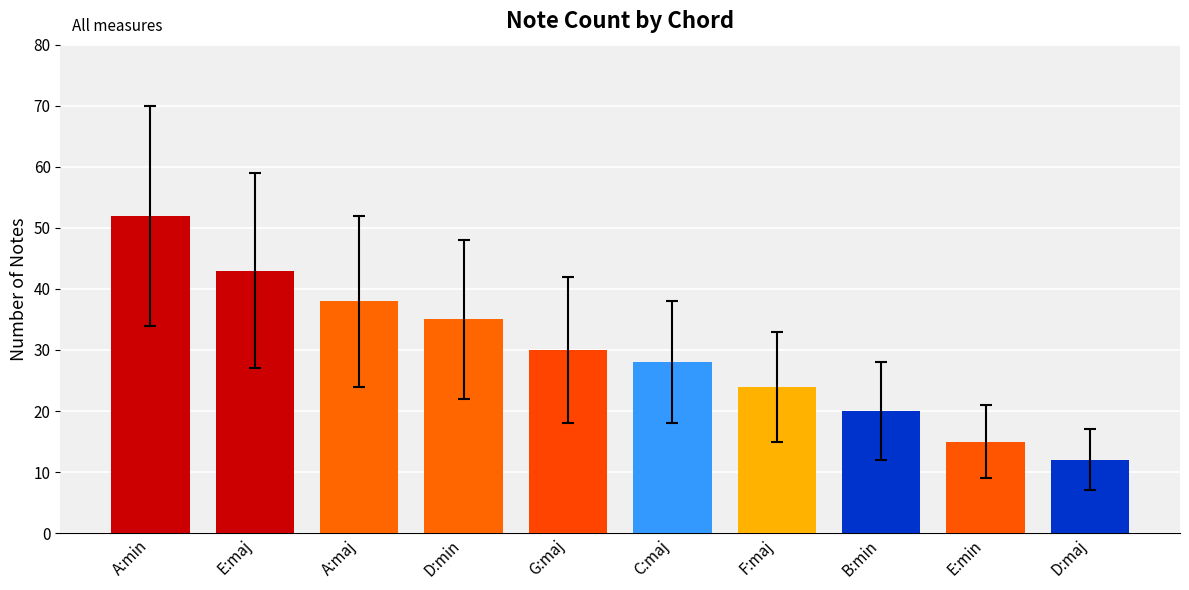

List the labels in order of value, largest first.

A:min, E:maj, A:maj, D:min, G:maj, C:maj, F:maj, B:min, E:min, D:maj